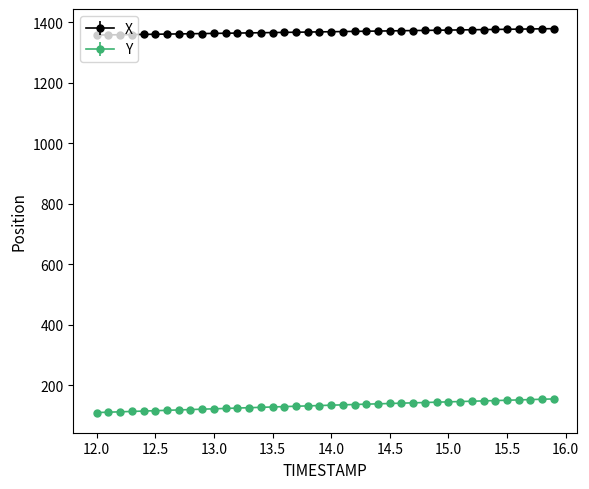

Rank the series by their maximum value, from lowest to highest.

Y, X